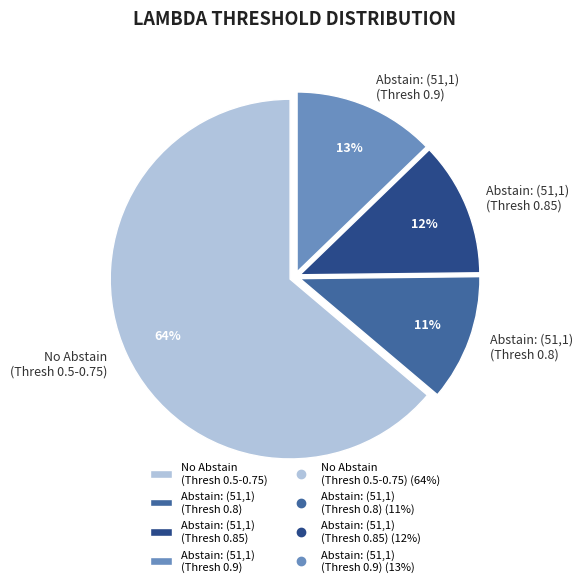

Is it true that No Abstain (Thresh 0.5-0.75) is 73% of the pie?

False